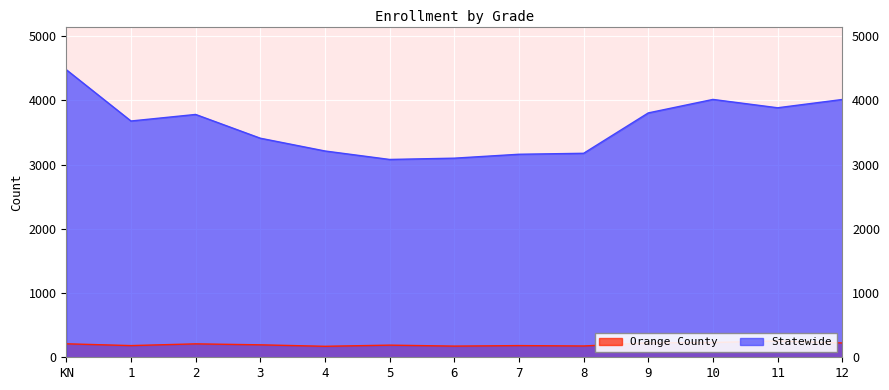

True or false: Statewide and Orange County intersect in this chart.

False